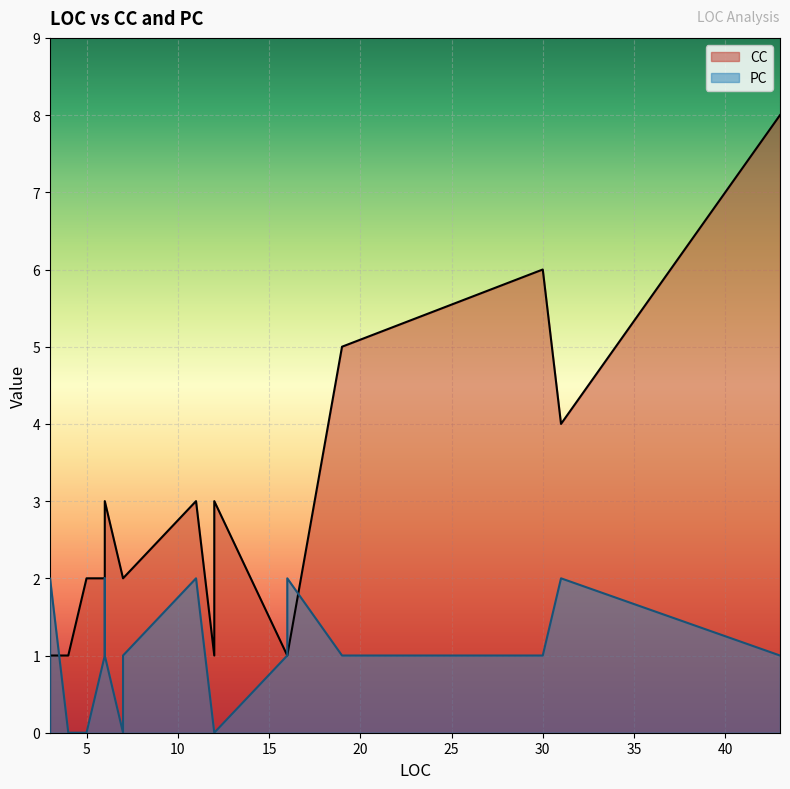

In CC, how many points are lower than both neighbors (excluding endpoints)?

3